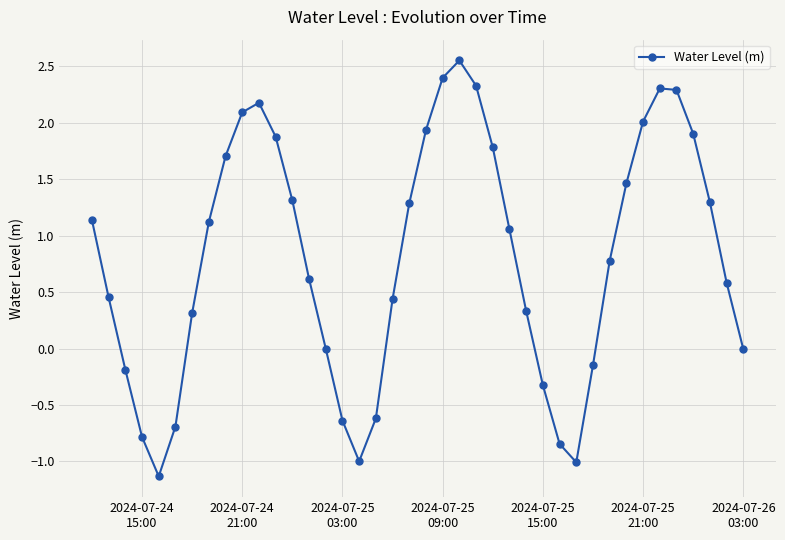

What is the difference between the maximum and minimum values?

3.7